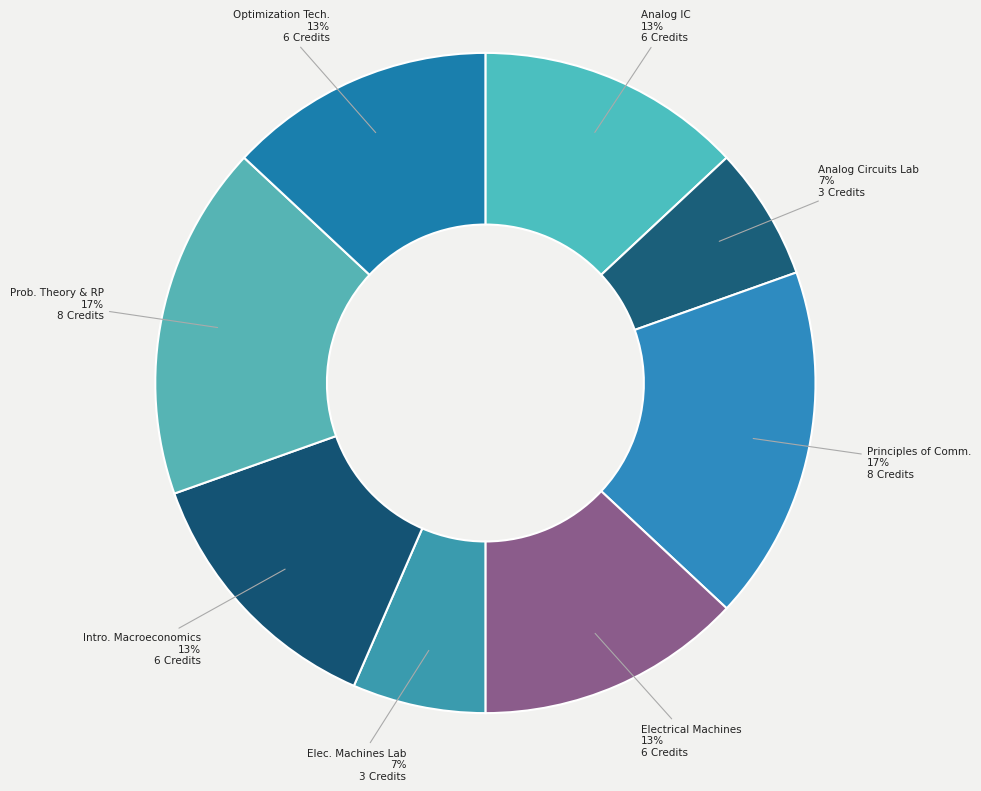

Approximately how many times larger is the value at Intro. Macroeconomics compared to Electrical Machines?

1.0